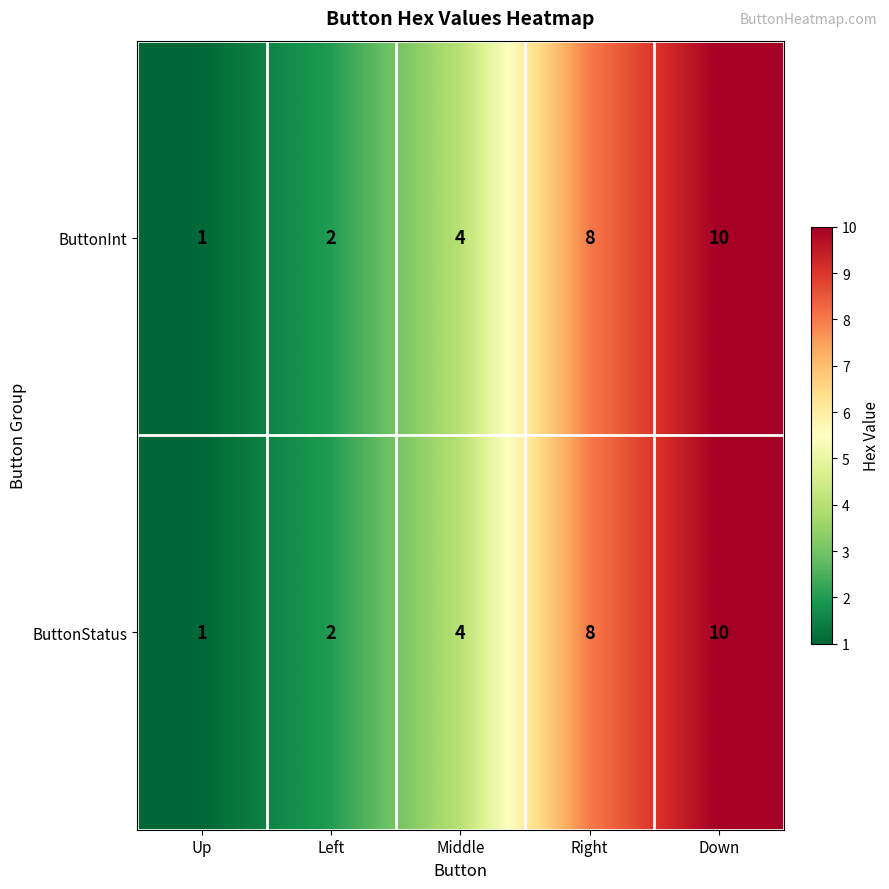

The ButtonStatus series shows 2 at Down. True or false?

False